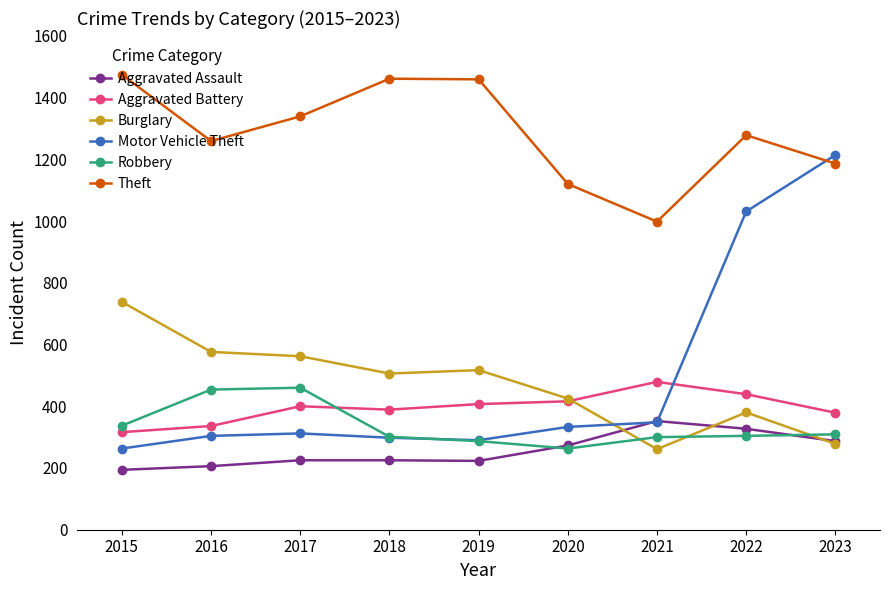

Which series has the widest spread of values?

Motor Vehicle Theft